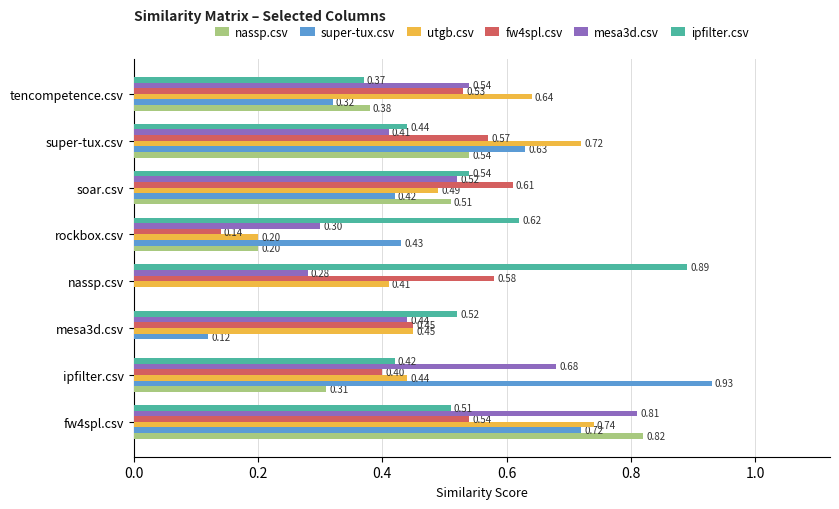

What is the sum of the ipfilter.csv values at rockbox.csv and tencompetence.csv?

1.0